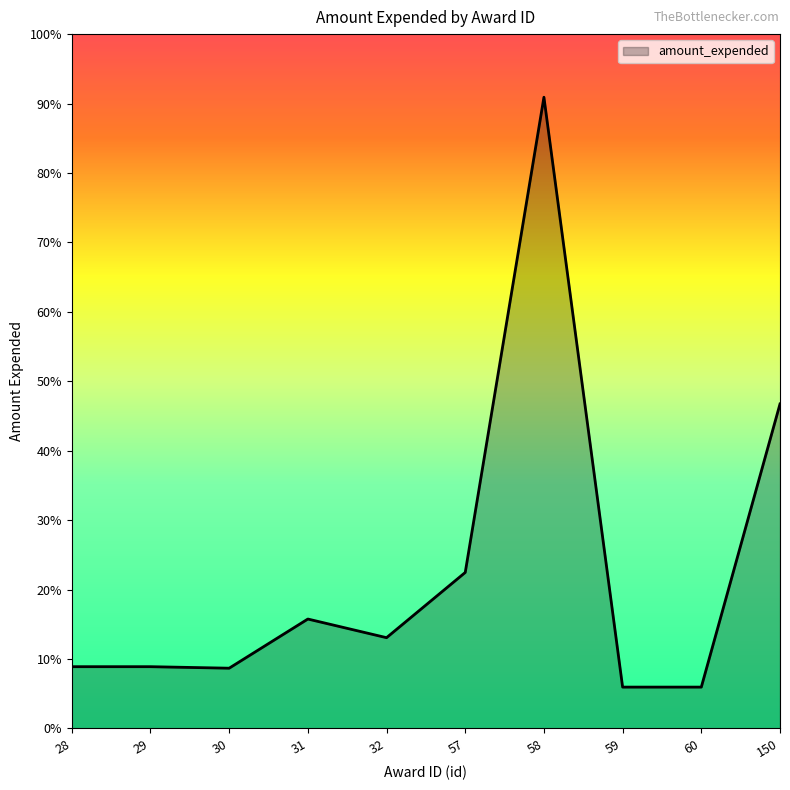

The chart shows a value of 1856600 at 150. True or false?

False